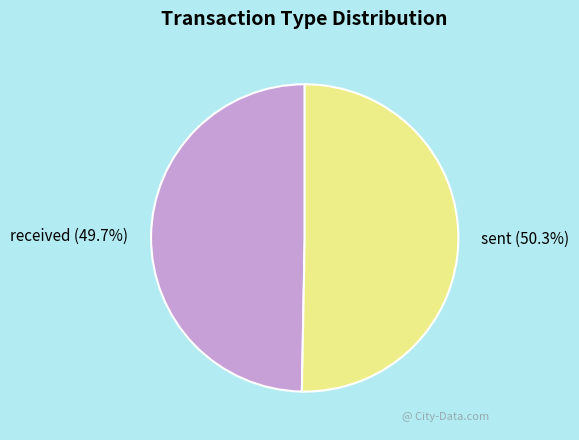

What is the ratio of the value at sent to the value at received?

1.0